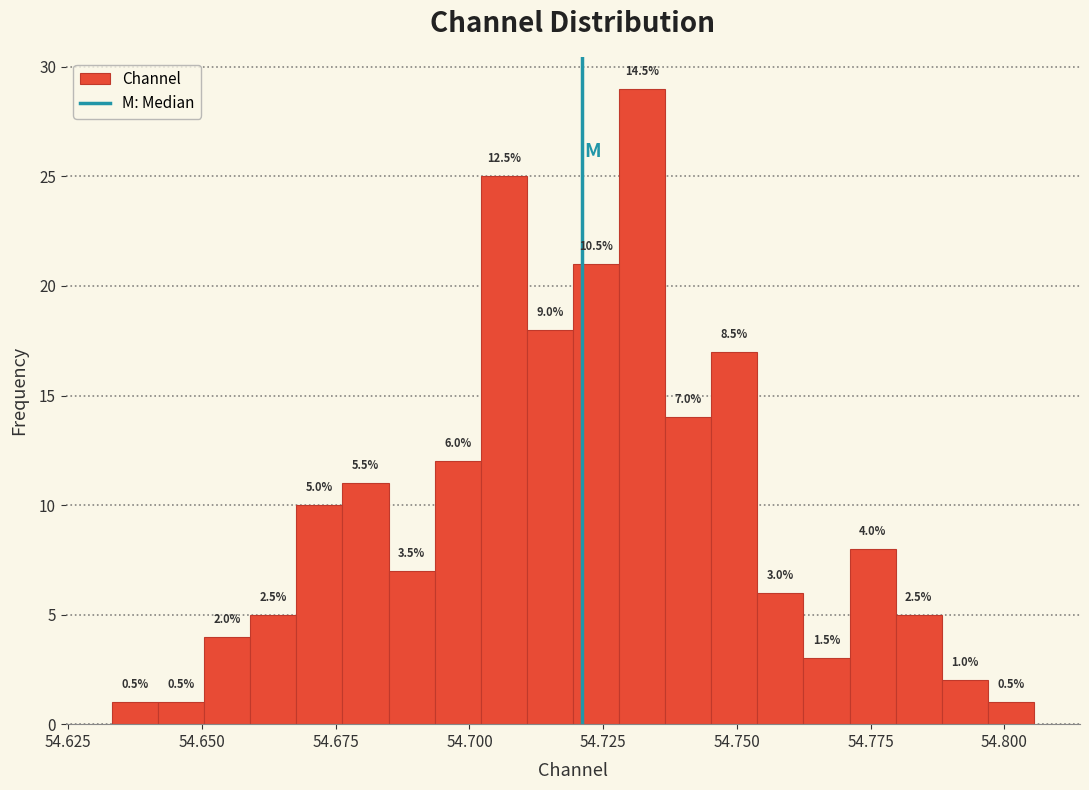

Read against the x-axis, roughly where is the centre of the tallest bar?

54.730